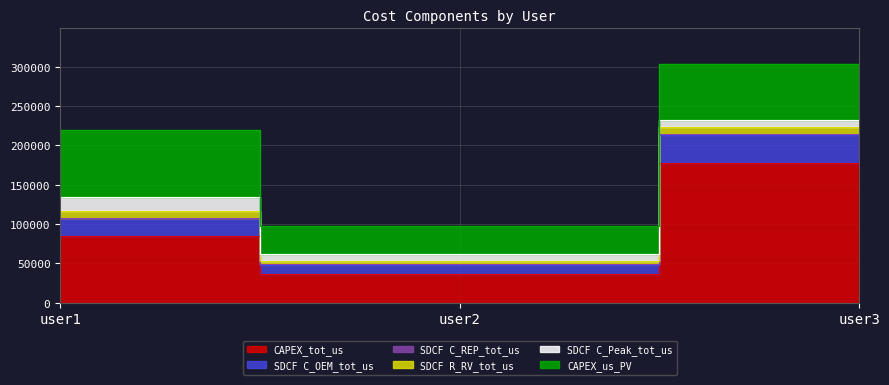

How many values in the SDCF C_OEM_tot_us series are below 22316?

1